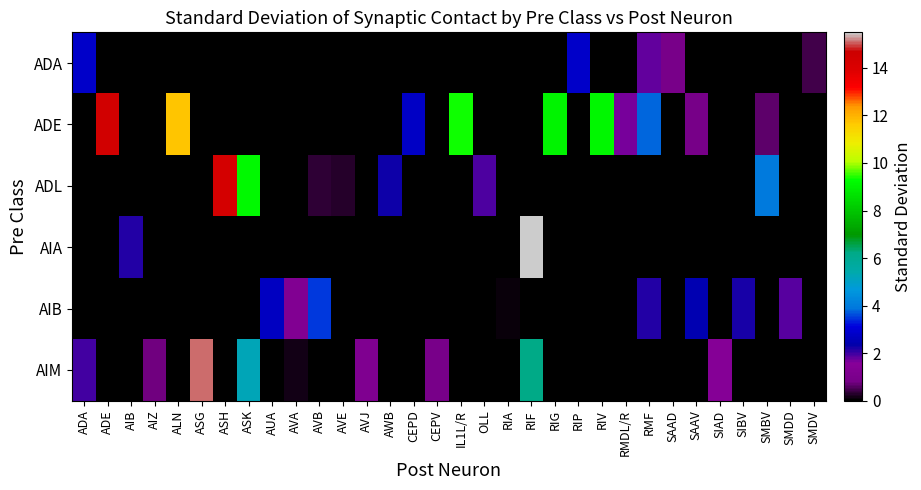

At which category does the chart reach its minimum across all series?

ADE